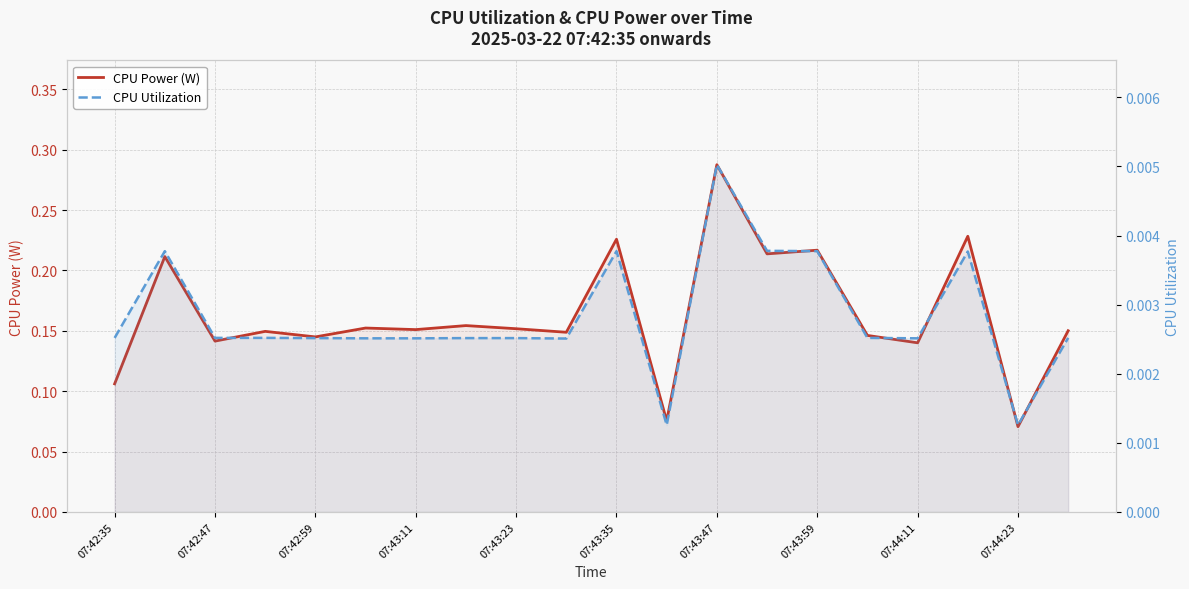

Between 07:43:11 and 19, which series saw the biggest shift?

CPU Power (W)